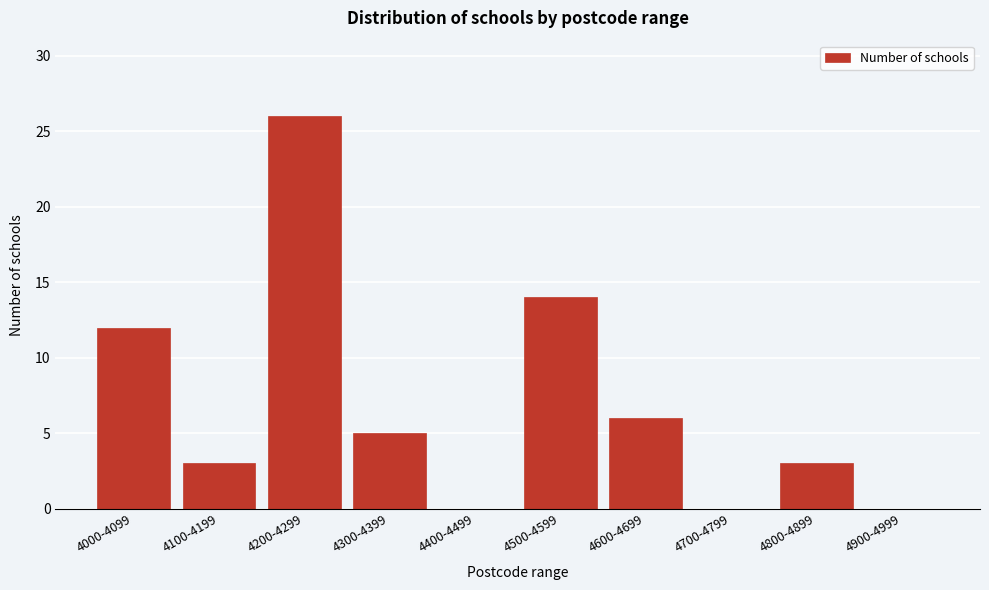

Reading right to left, what are all the values shown in this chart?

4900-4999=0	4800-4899=3	4700-4799=0	4600-4699=6	4500-4599=14	4400-4499=0	4300-4399=5	4200-4299=26	4100-4199=3	4000-4099=12